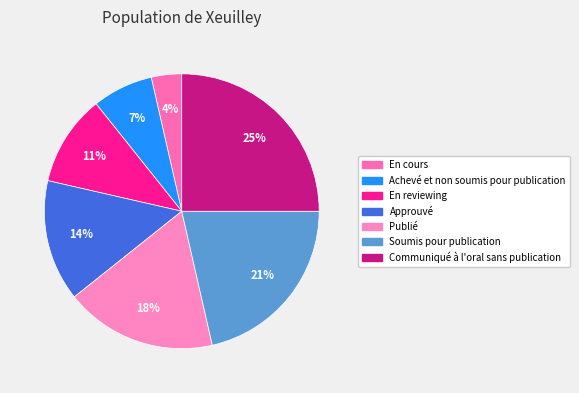

Is it true that Approuvé is 9% of the pie?

False